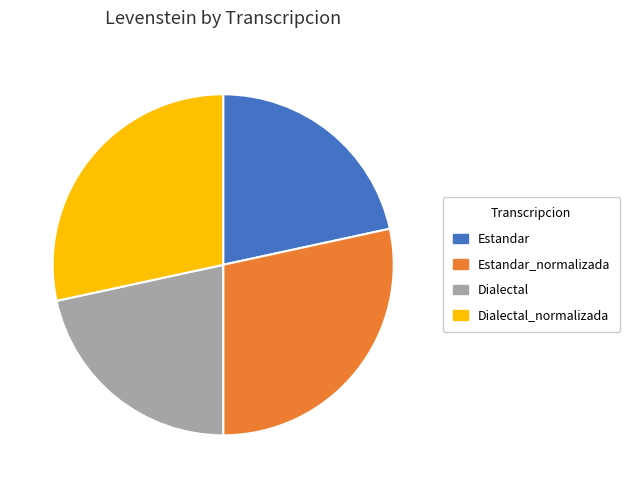

The Dialectal slice represents 10% of the pie. True or false?

False